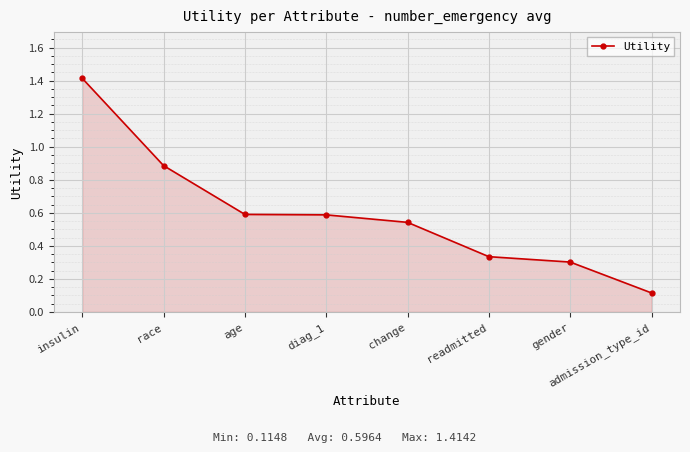

What is the change in value from insulin to admission_type_id?

-1.3